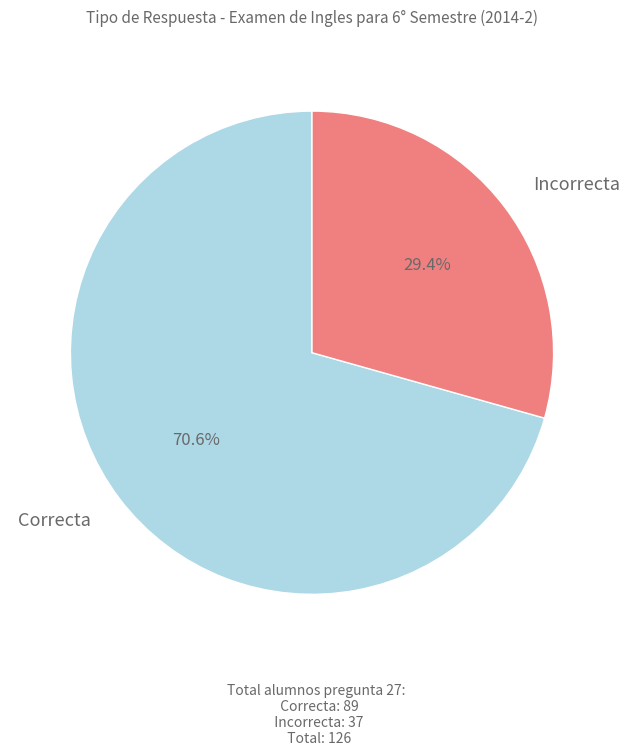

To the nearest percent, what is the difference between the largest and smallest slice percentages?

41%